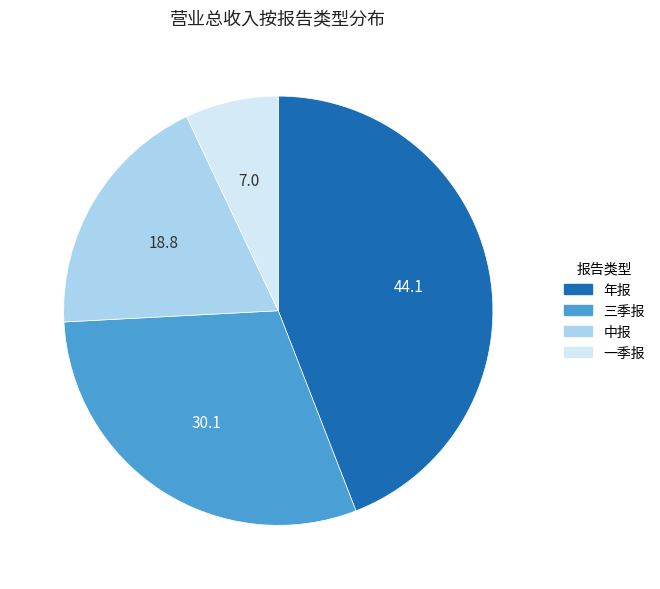

Is it true that 一季报 is 1% of the pie?

False